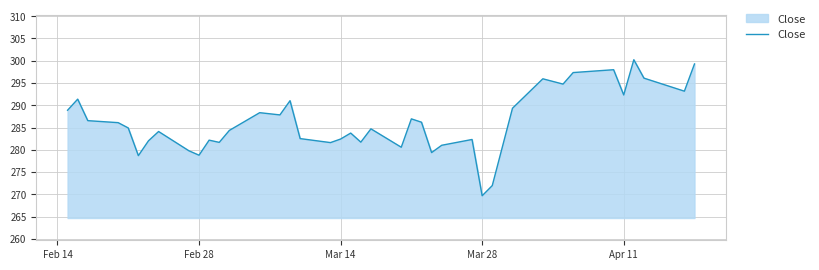

What is the maximum value shown in the chart?

300.2